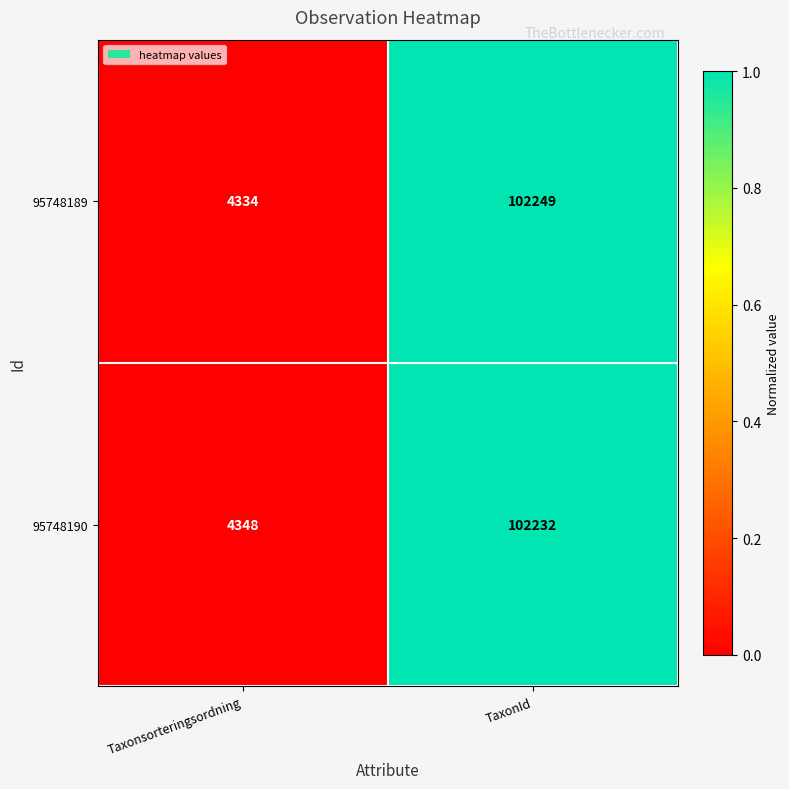

Which series has the largest total across all categories?

95748189